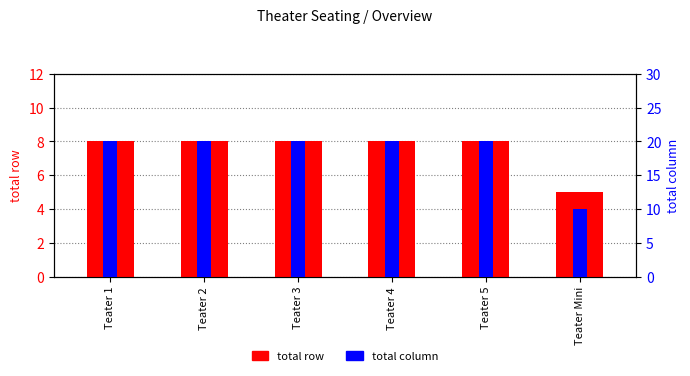

Reading left to right, list all the values displayed in this chart.

total row: 8	8	8	8	8	5
total column: 20	20	20	20	20	10